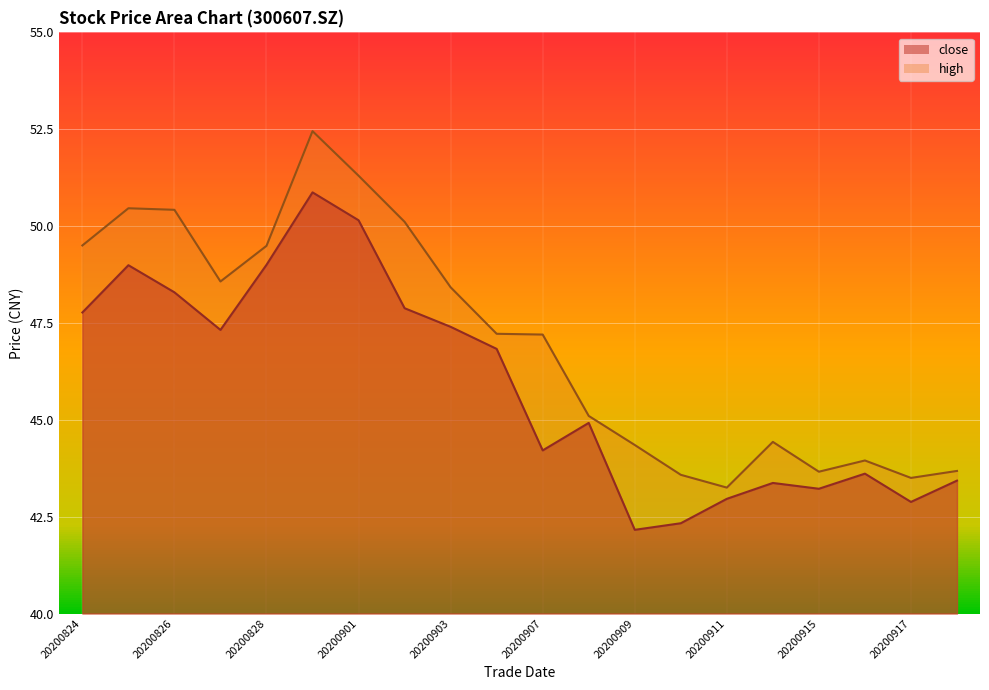

Where does the close series first go above 46?

20200824